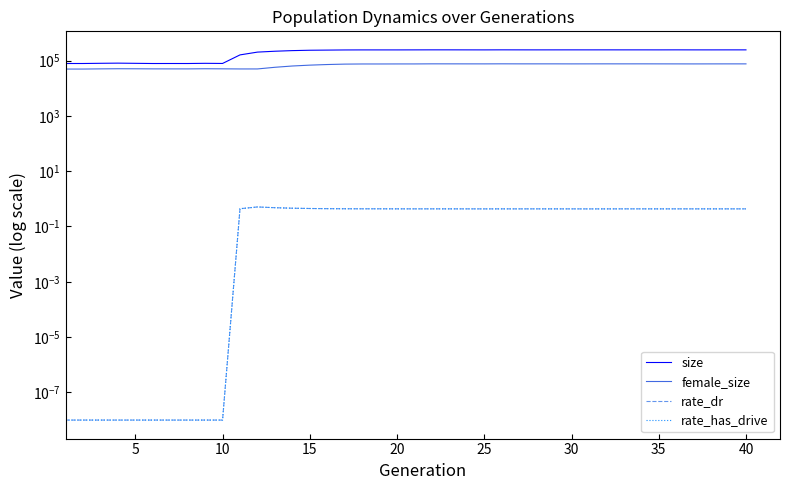

True or false: size and female_size intersect in this chart.

False